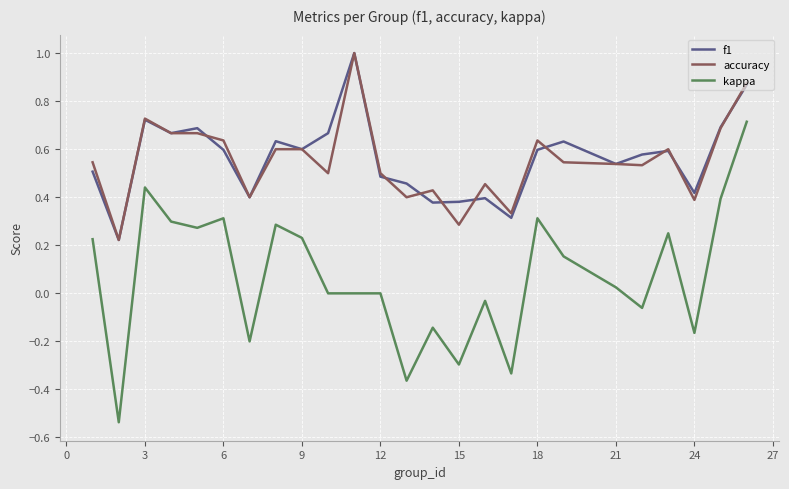

Which series has the largest range (max minus min)?

kappa